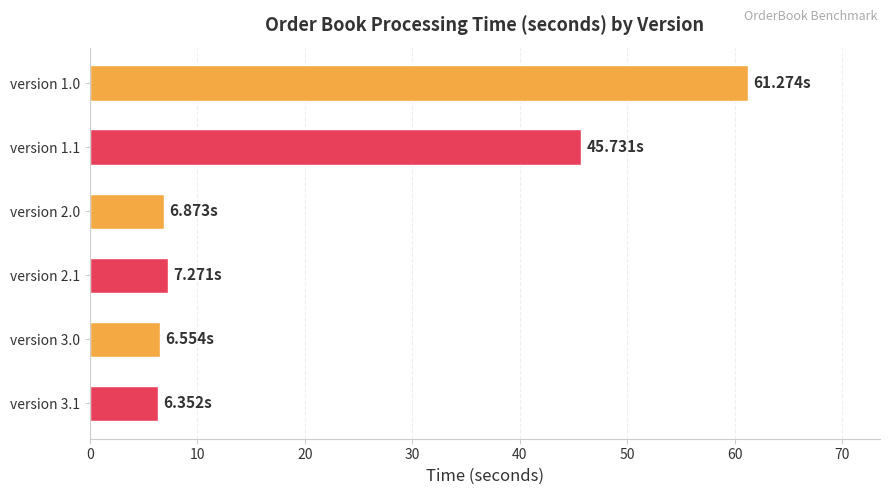

Approximately how many times larger is the value at version 1.1 compared to version 2.1?

6.3